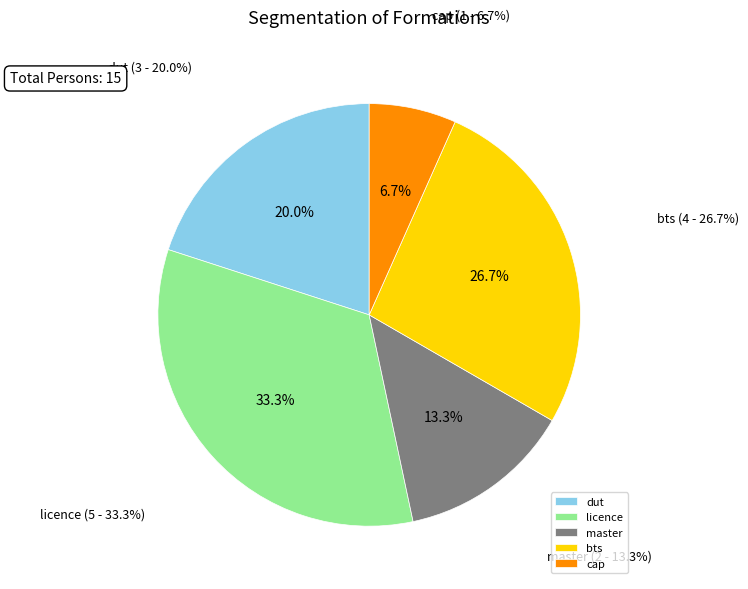

What is the smallest slice in the pie chart?

cap